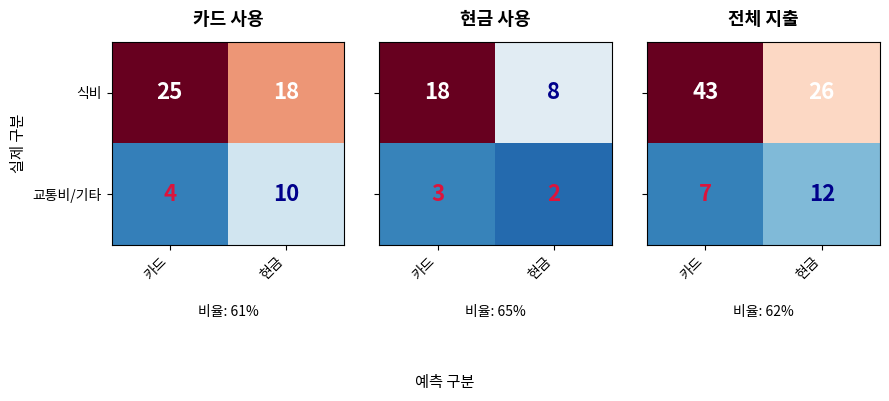

Between 카드 and 현금, which is larger?

카드